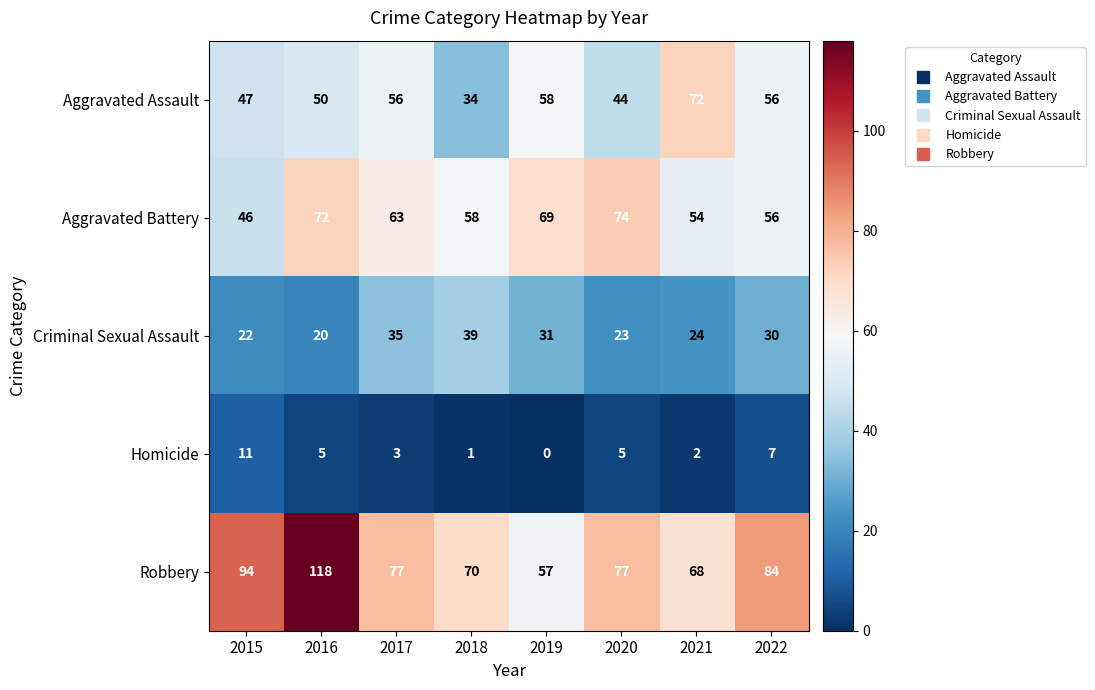

Read the Aggravated Assault value at 2022.

56